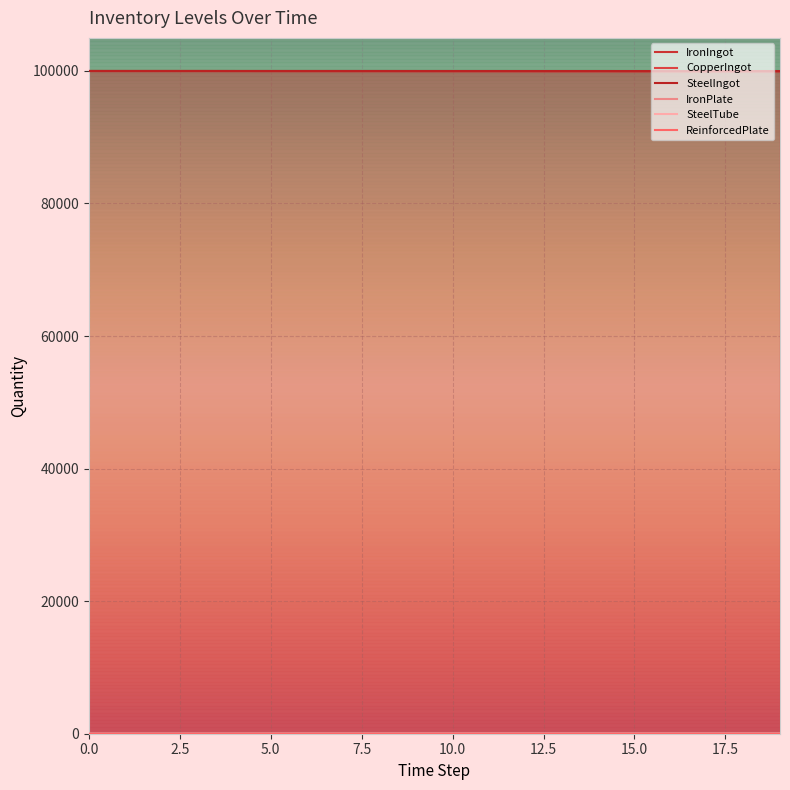

List the labels in order of SteelIngot value, smallest first.

19, 18, 16, 17, 15, 9, 10, 11, 12, 13, 14, 4, 5, 6, 7, 8, 0, 1, 2, 3